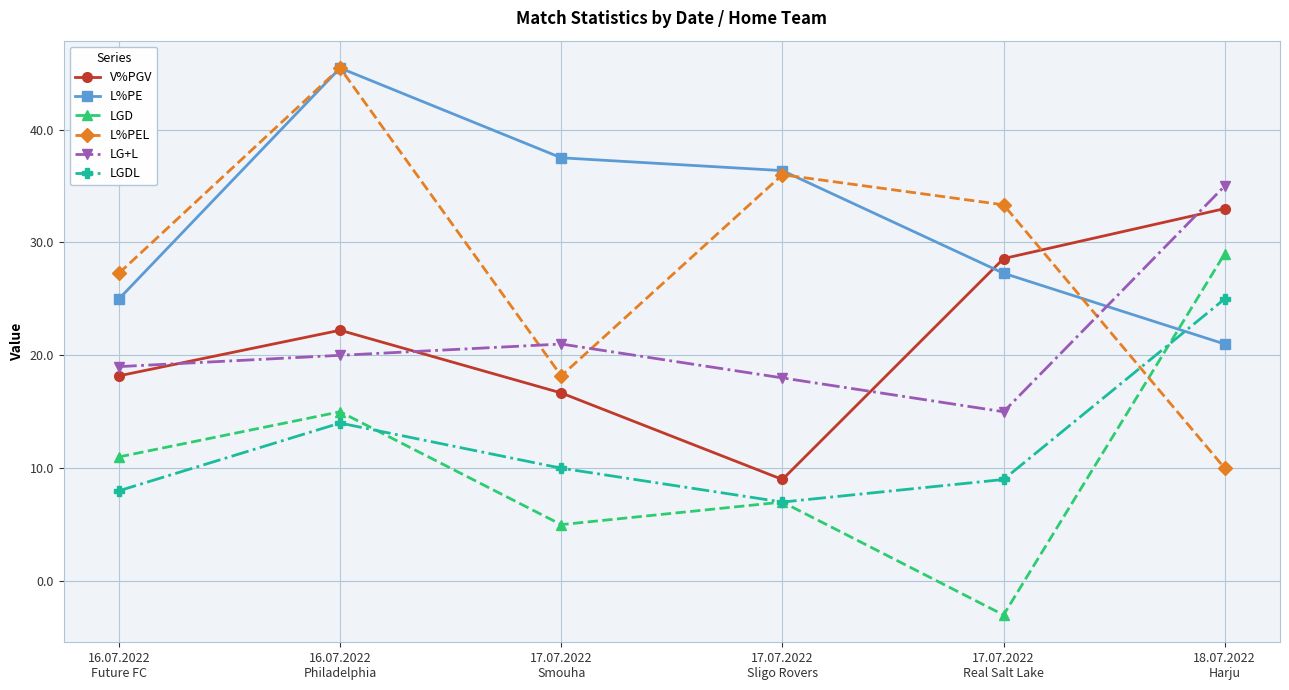

True or false: LG+L has a value of 19.0 at 16.07.2022
Future FC.

True